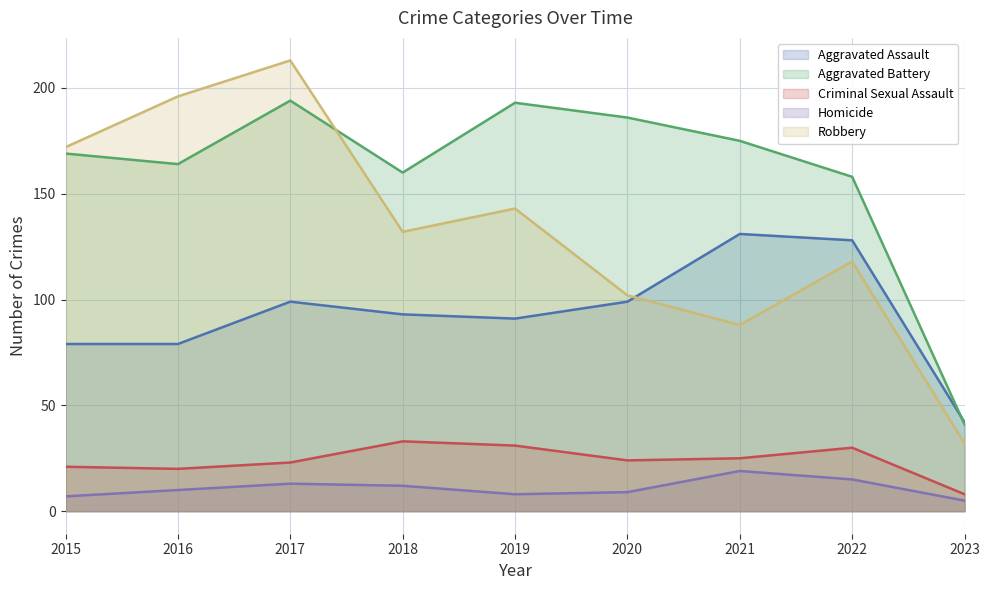

What is the sum of the Homicide values at 2022 and 2021?

34